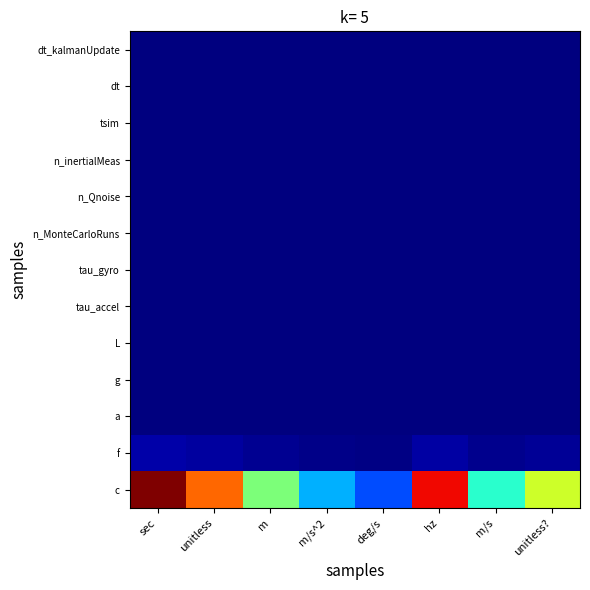

Reading left to right, transcribe all the data shown in this chart.

dt_kalmanUpdate: sec=0.0	unitless=0.0	m=0.0	m/s^2=0.0	deg/s=0.0	hz=0.0	m/s=0.0	unitless?=0.0
dt: sec=0.0	unitless=0.0	m=0.0	m/s^2=0.0	deg/s=0.0	hz=0.0	m/s=0.0	unitless?=0.0
tsim: sec=0.0	unitless=0.0	m=0.0	m/s^2=0.0	deg/s=0.0	hz=0.0	m/s=0.0	unitless?=0.0
n_inertialMeas: sec=0.0	unitless=0.0	m=0.0	m/s^2=0.0	deg/s=0.0	hz=0.0	m/s=0.0	unitless?=0.0
n_Qnoise: sec=0.0	unitless=0.0	m=0.0	m/s^2=0.0	deg/s=0.0	hz=0.0	m/s=0.0	unitless?=0.0
n_MonteCarloRuns: sec=0.0	unitless=0.0	m=0.0	m/s^2=0.0	deg/s=0.0	hz=0.0	m/s=0.0	unitless?=0.0
tau_gyro: sec=0.0	unitless=0.0	m=0.0	m/s^2=0.0	deg/s=0.0	hz=0.0	m/s=0.0	unitless?=0.0
tau_accel: sec=0.0	unitless=0.0	m=0.0	m/s^2=0.0	deg/s=0.0	hz=0.0	m/s=0.0	unitless?=0.0
L: sec=0.0	unitless=0.0	m=0.0	m/s^2=0.0	deg/s=0.0	hz=0.0	m/s=0.0	unitless?=0.0
g: sec=0.0	unitless=0.0	m=0.0	m/s^2=0.0	deg/s=0.0	hz=0.0	m/s=0.0	unitless?=0.0
a: sec=0.0	unitless=0.0	m=0.0	m/s^2=0.0	deg/s=0.0	hz=0.0	m/s=0.0	unitless?=0.0
f: sec=0.0	unitless=0.0	m=0.0	m/s^2=0.0	deg/s=0.0	hz=0.0	m/s=0.0	unitless?=0.0
c: sec=1.0	unitless=0.8	m=0.5	m/s^2=0.3	deg/s=0.2	hz=0.9	m/s=0.4	unitless?=0.6